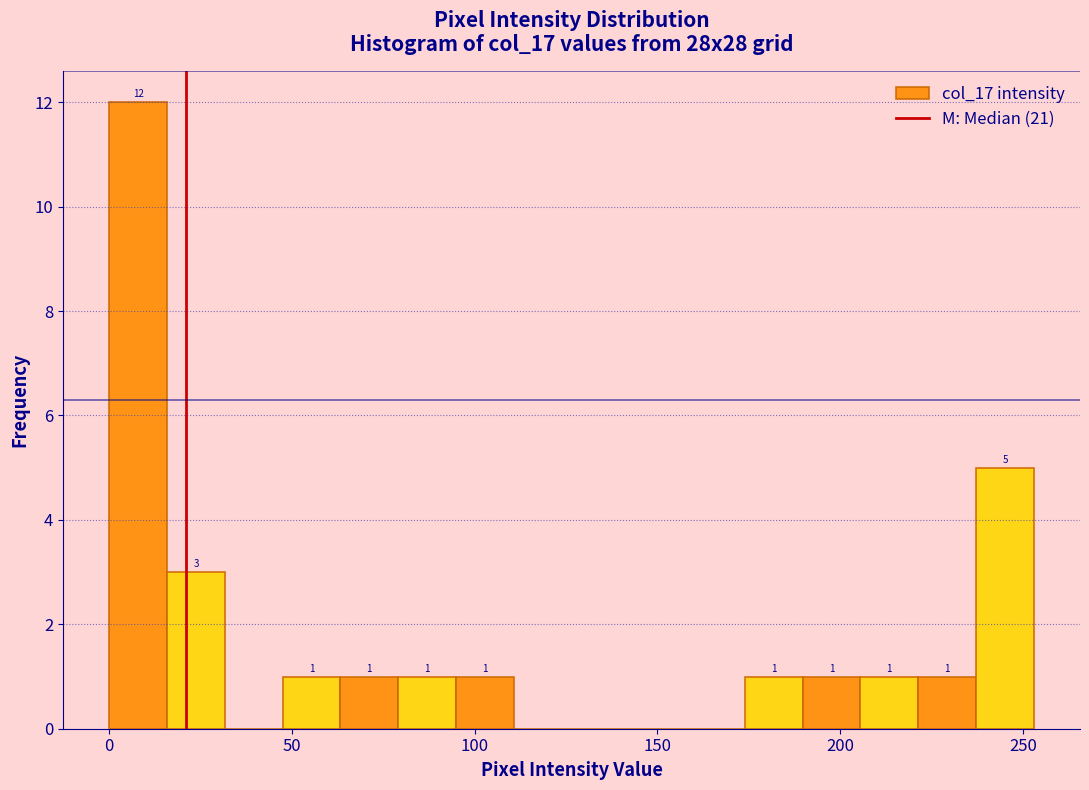

Read against the x-axis, roughly where is the centre of the tallest bar?

10